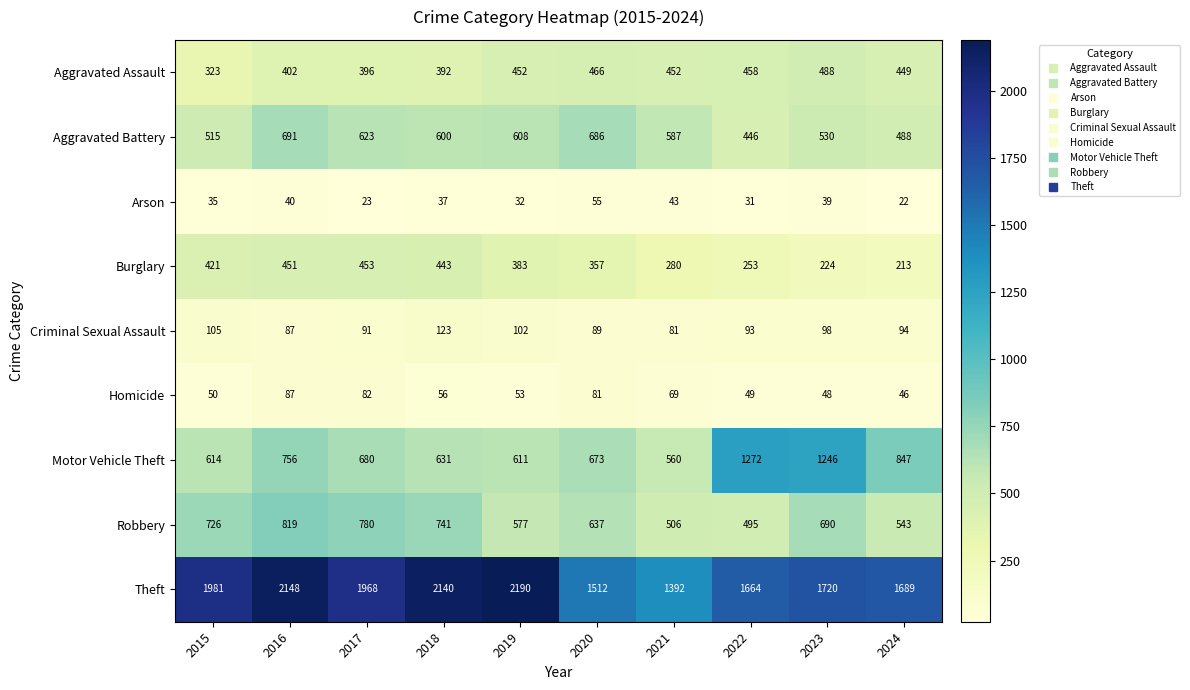

At how many categories does at least one series exceed 1658?

8